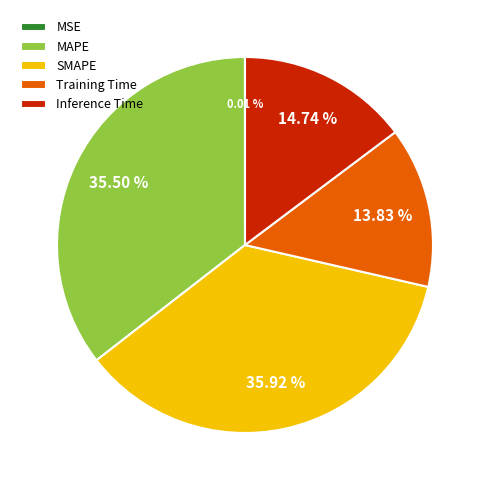

True or false: MAPE accounts for 22% of the total.

False